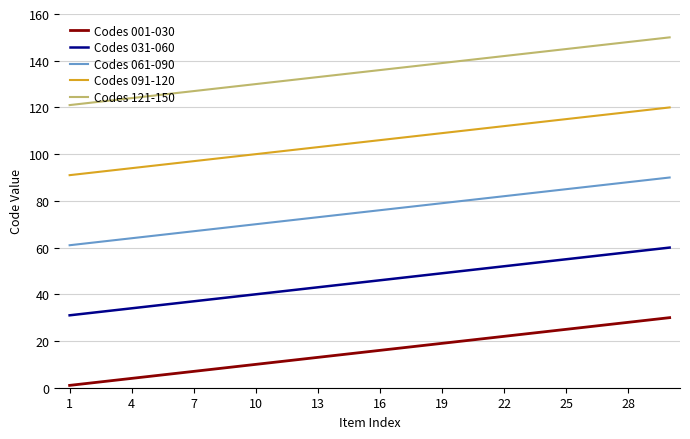

True or false: Codes 121-150 and Codes 061-090 intersect in this chart.

False